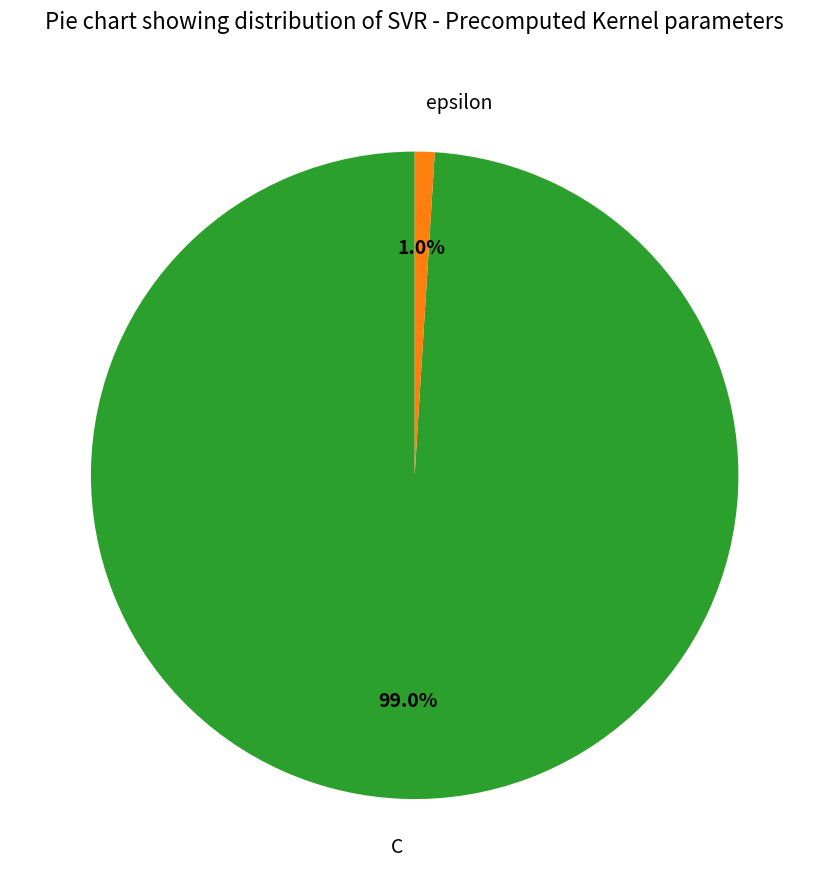

Rank the categories by value from lowest to highest.

epsilon, C